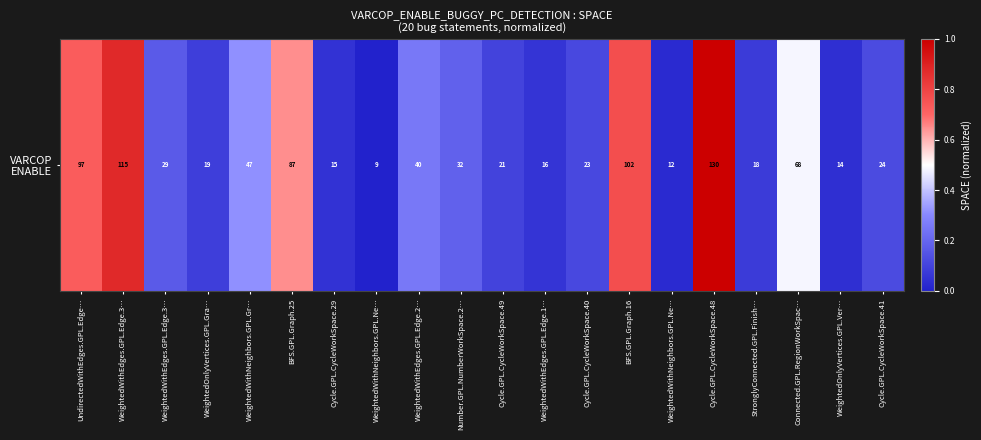

The value at WeightedOnlyVertices.GPL.Ver… is 0.0. True or false?

True